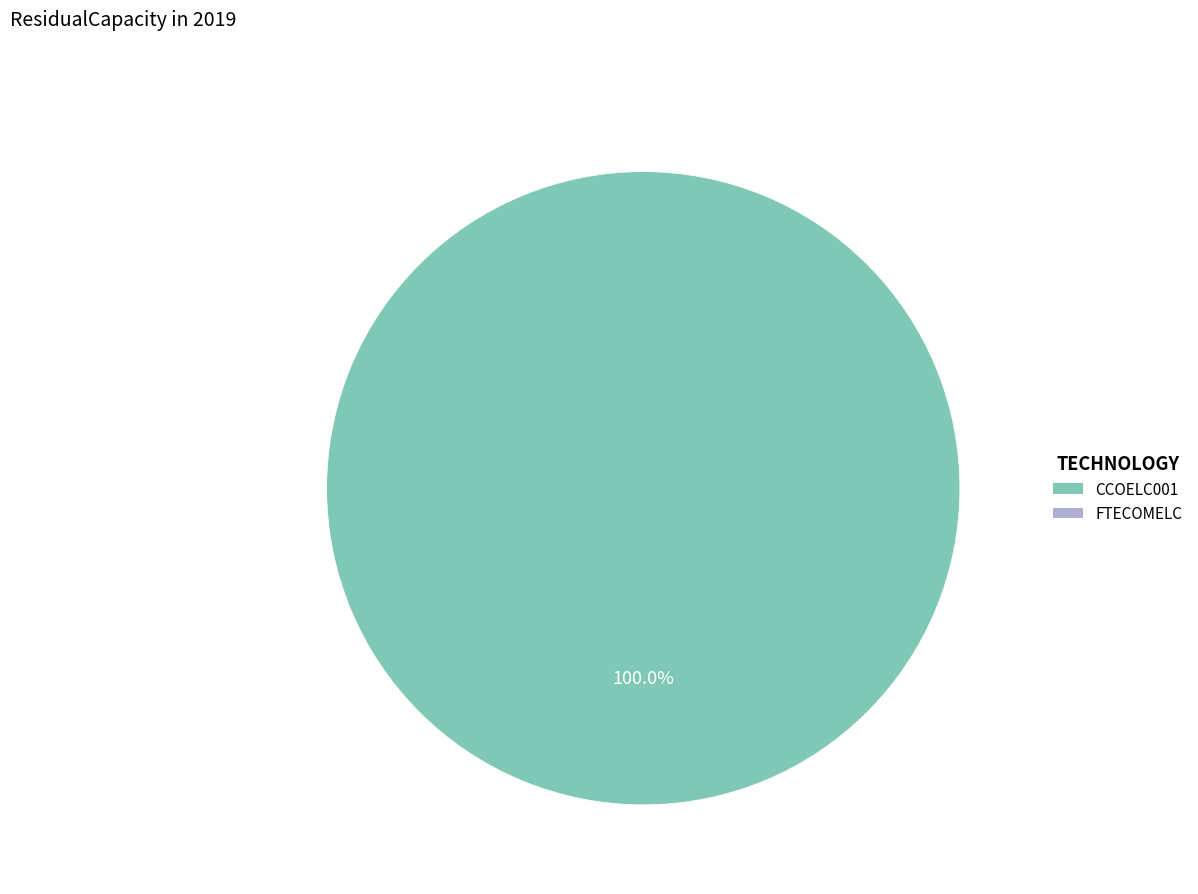

Is there a majority slice in this chart?

Yes